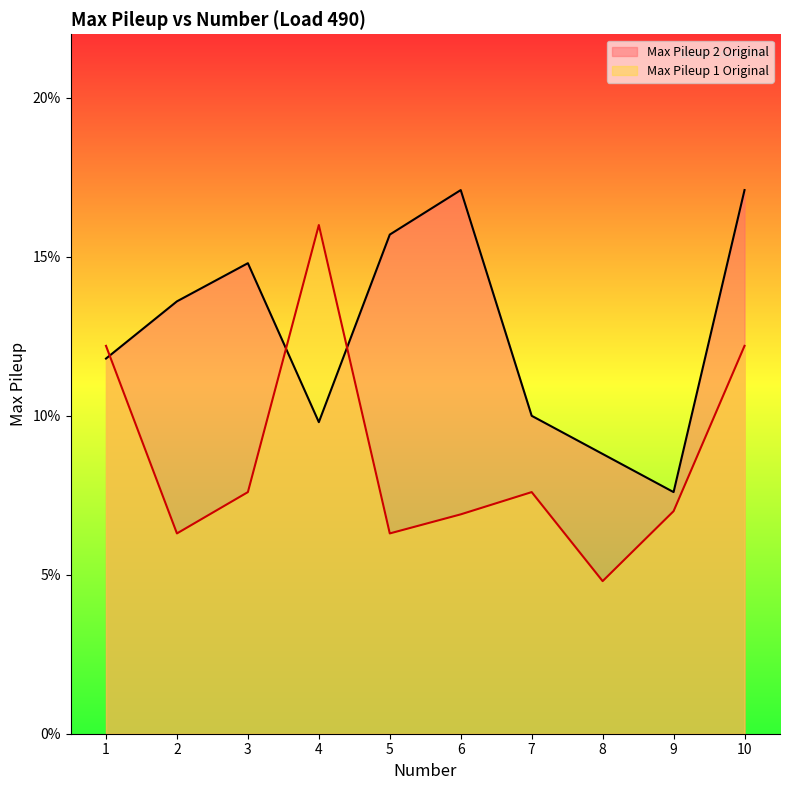

The value of Max Pileup 1 Original at 8 is 0.0. True or false?

False